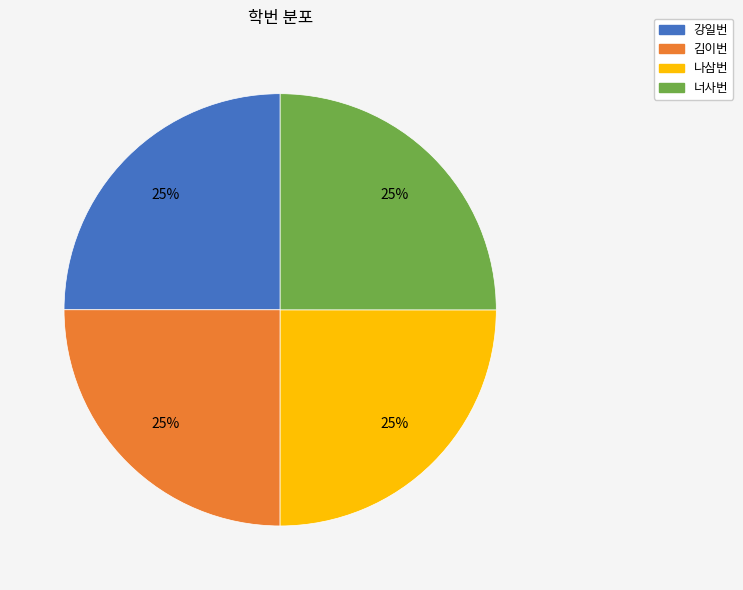

To the nearest percent, what is the combined percentage of 김이번 and 너사번?

50%